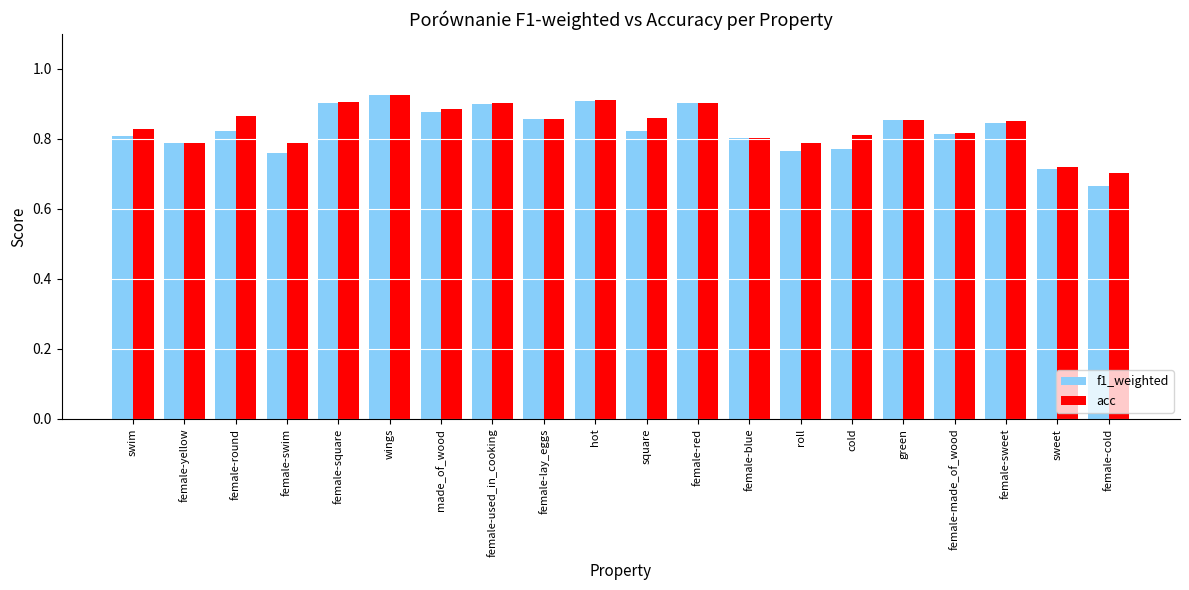

What is the sum of all f1_weighted values?

16.5